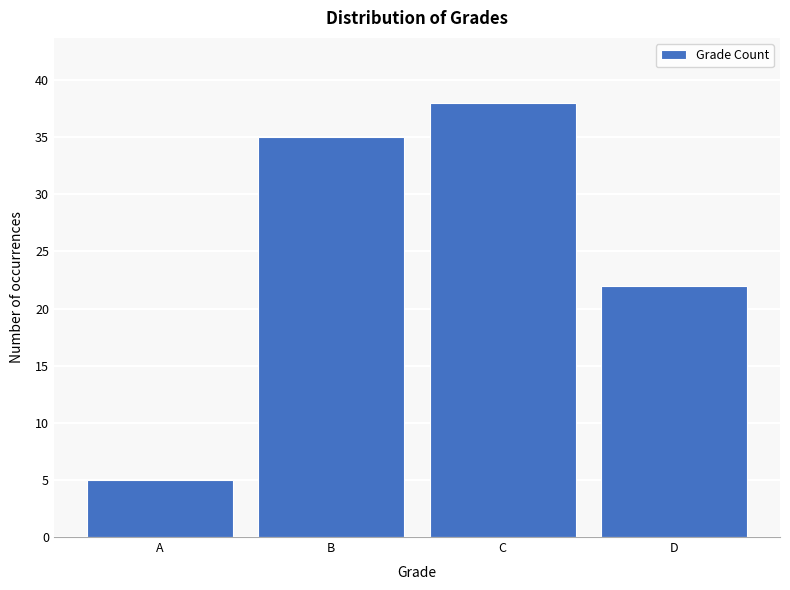

Reading left to right, what are all the values shown in this chart?

5	35	38	22